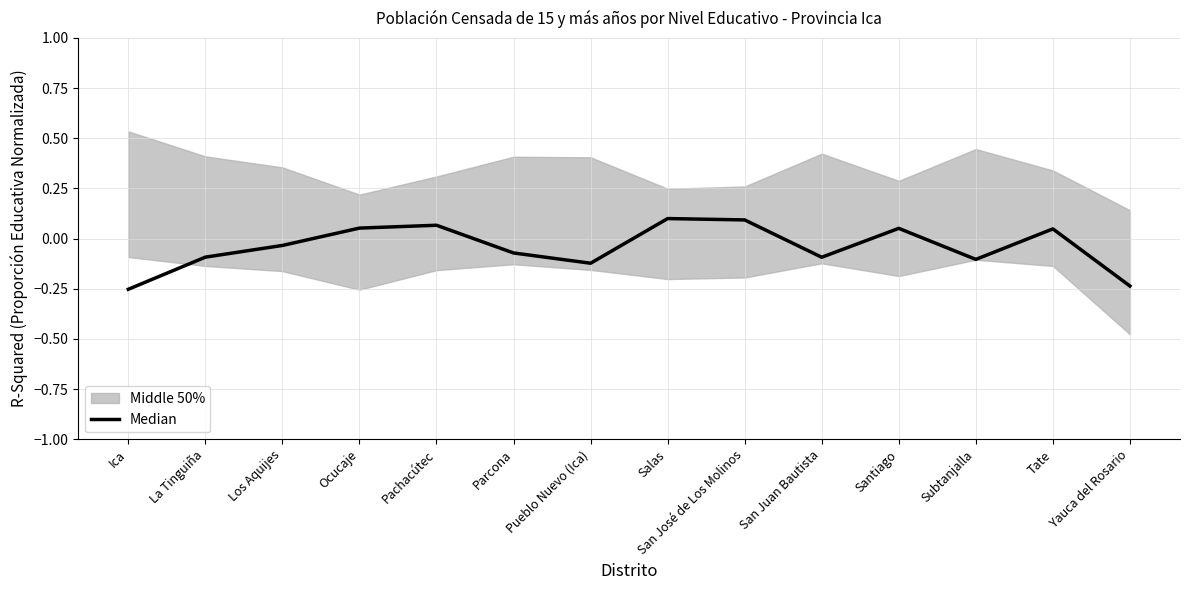

What is the label of the 10th point from the left?

San Juan Bautista